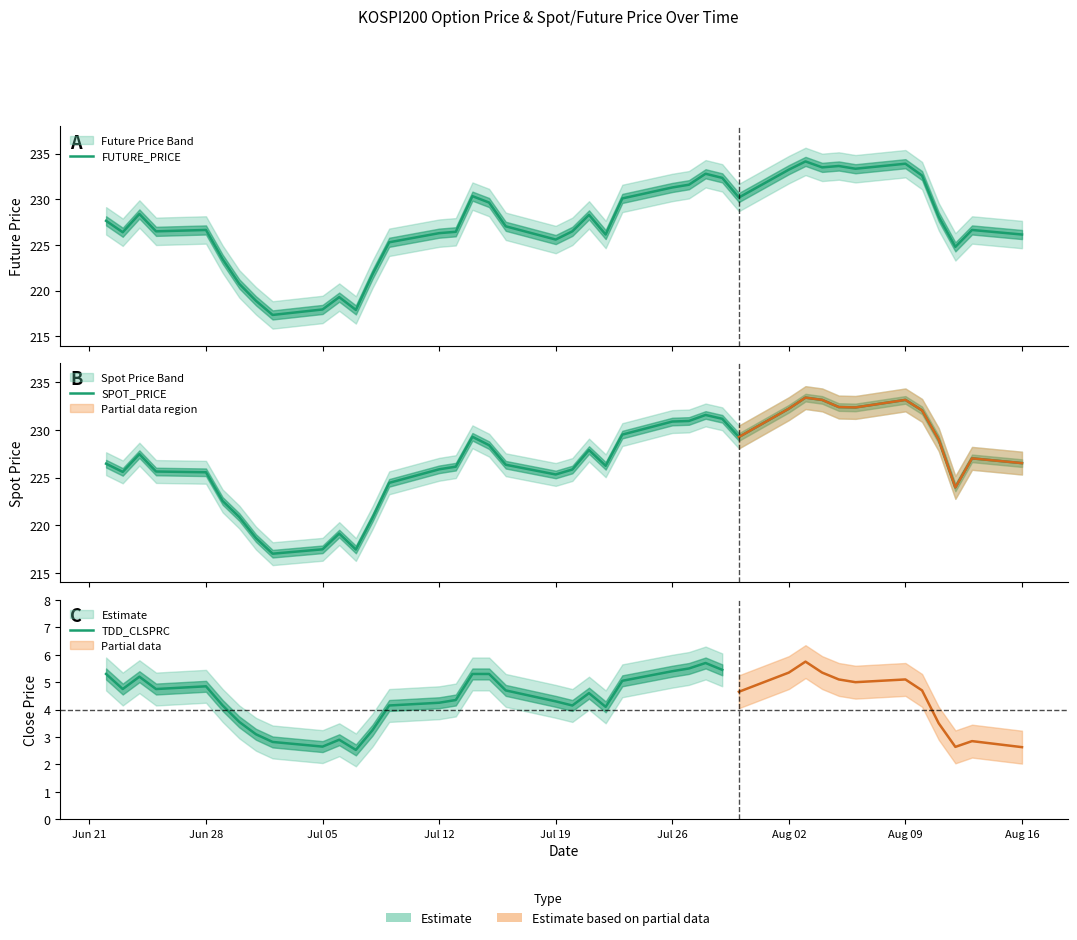

At which label is SPOT_PRICE closest to 225?

Jul 19